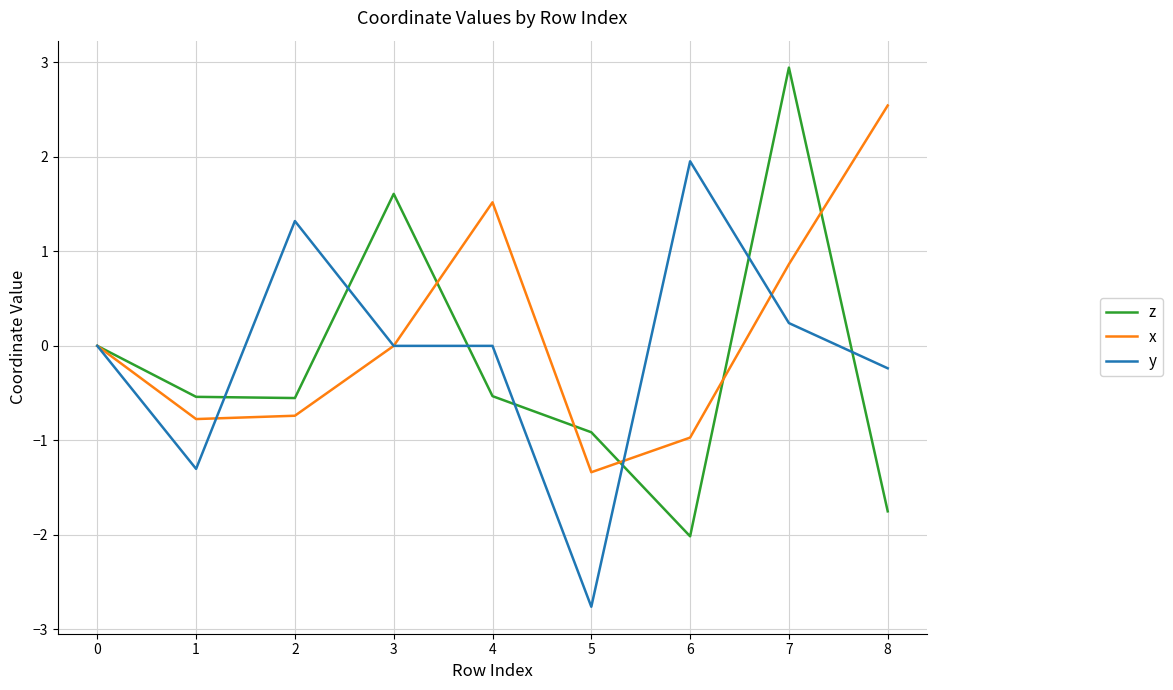

At 8, list the series in order from largest to smallest.

x, y, z